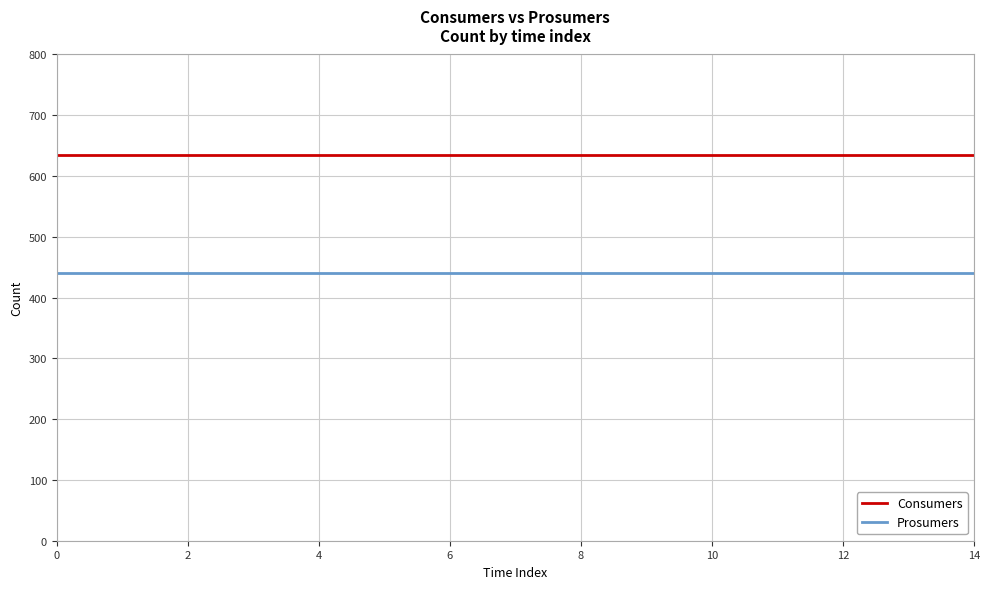

What is the highest value of the Prosumers series?

440